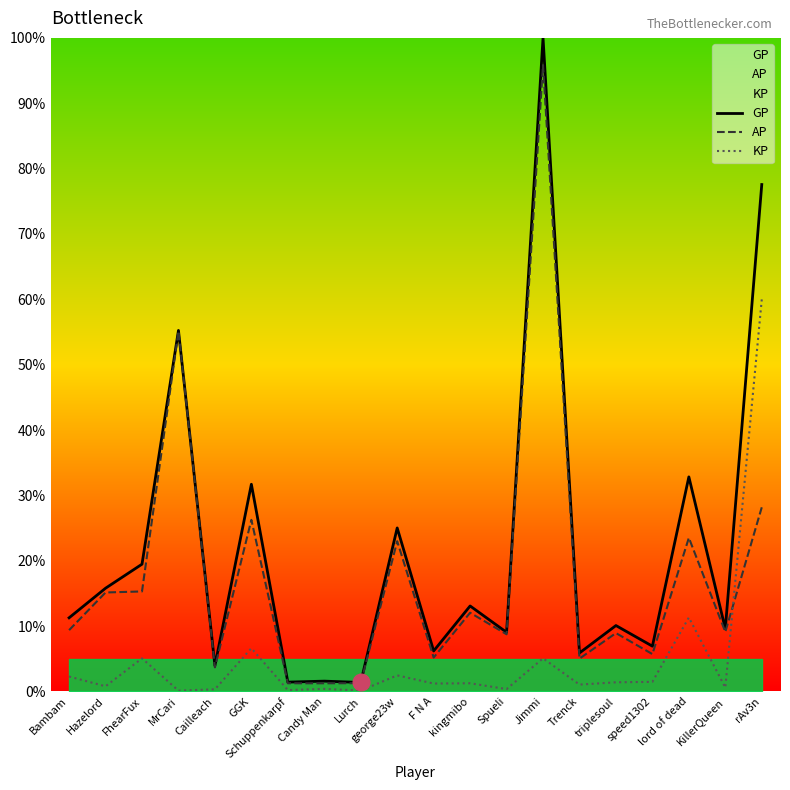

What is the difference between the maximum and minimum values in the GP series?

98.6